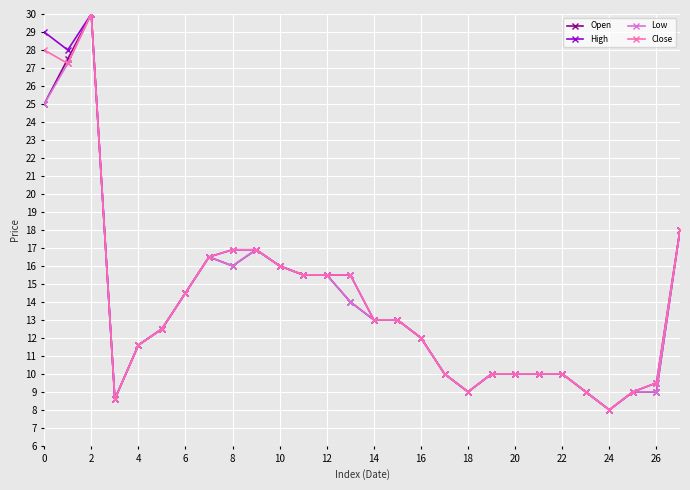

True or false: Open has more than 2 interior local peaks.

True